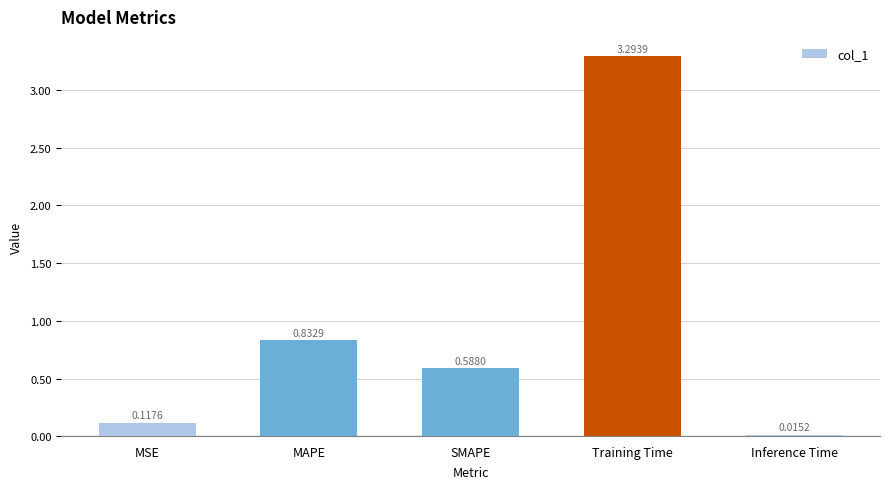

What is the sum of the values at MSE and SMAPE?

0.7